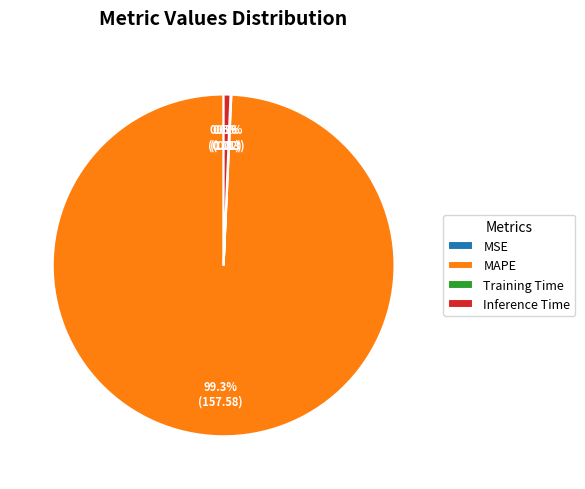

Is MAPE the majority of the pie?

Yes